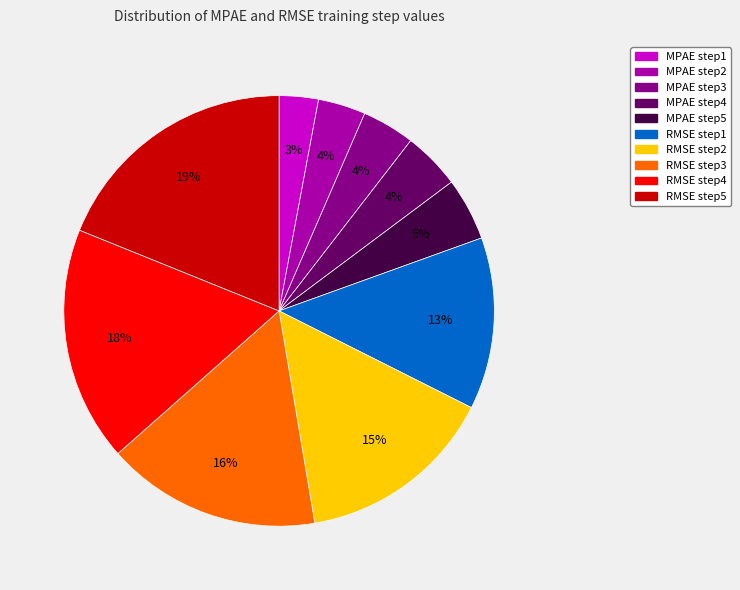

True or false: RMSE step4 accounts for 18% of the total.

True